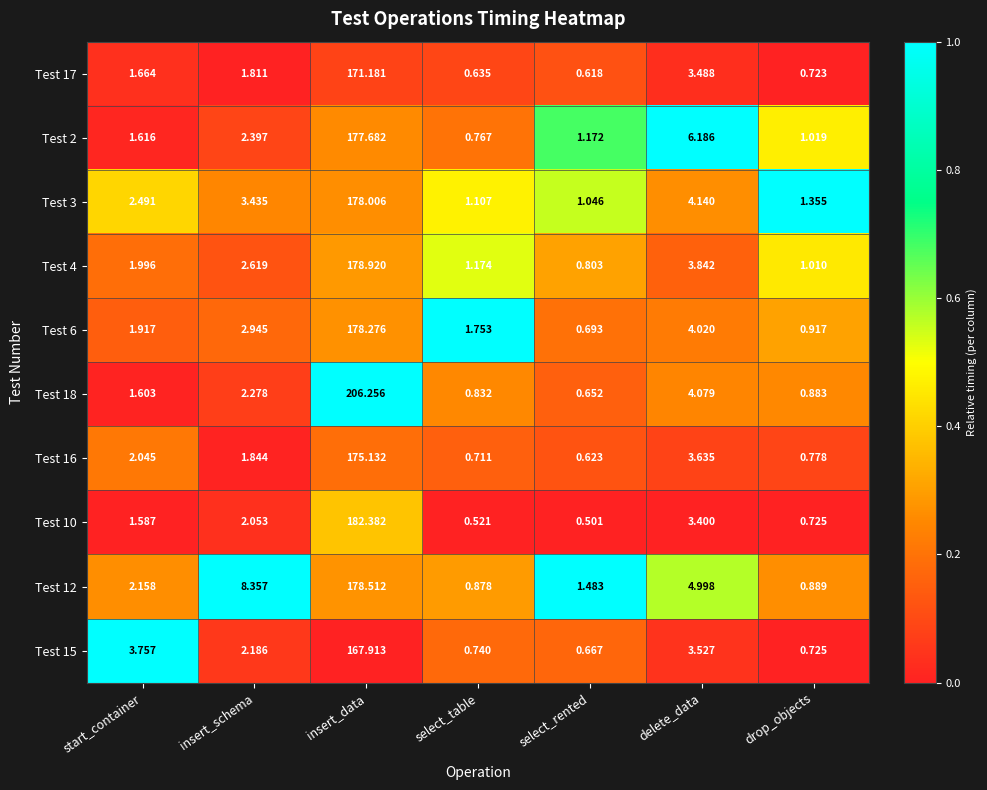

At which category is the sum across all series the highest?

insert_data